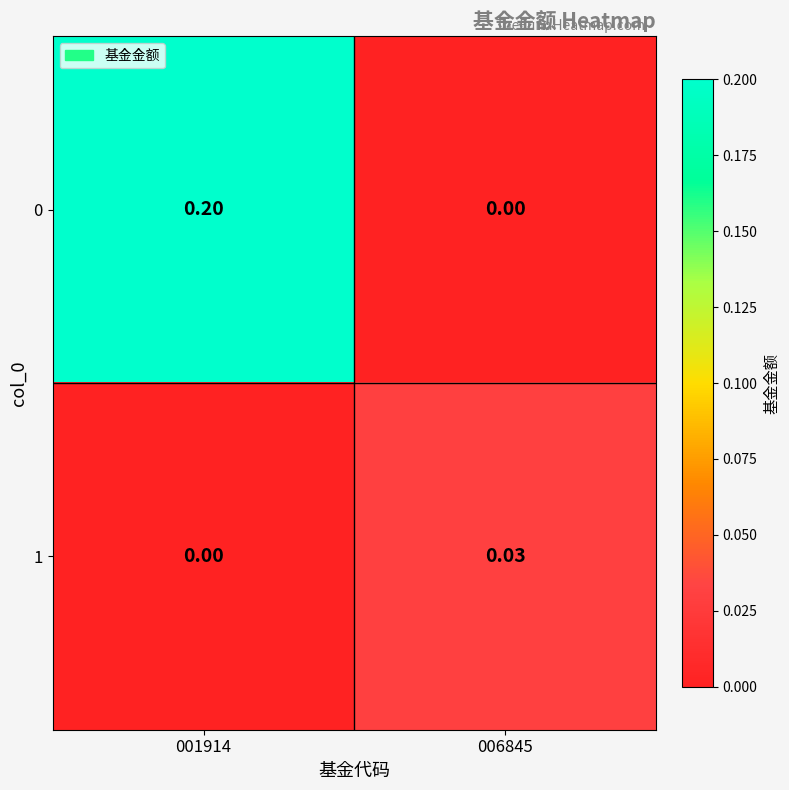

Is the value of 0 at 001914 greater than the value of 1 at 006845?

Yes